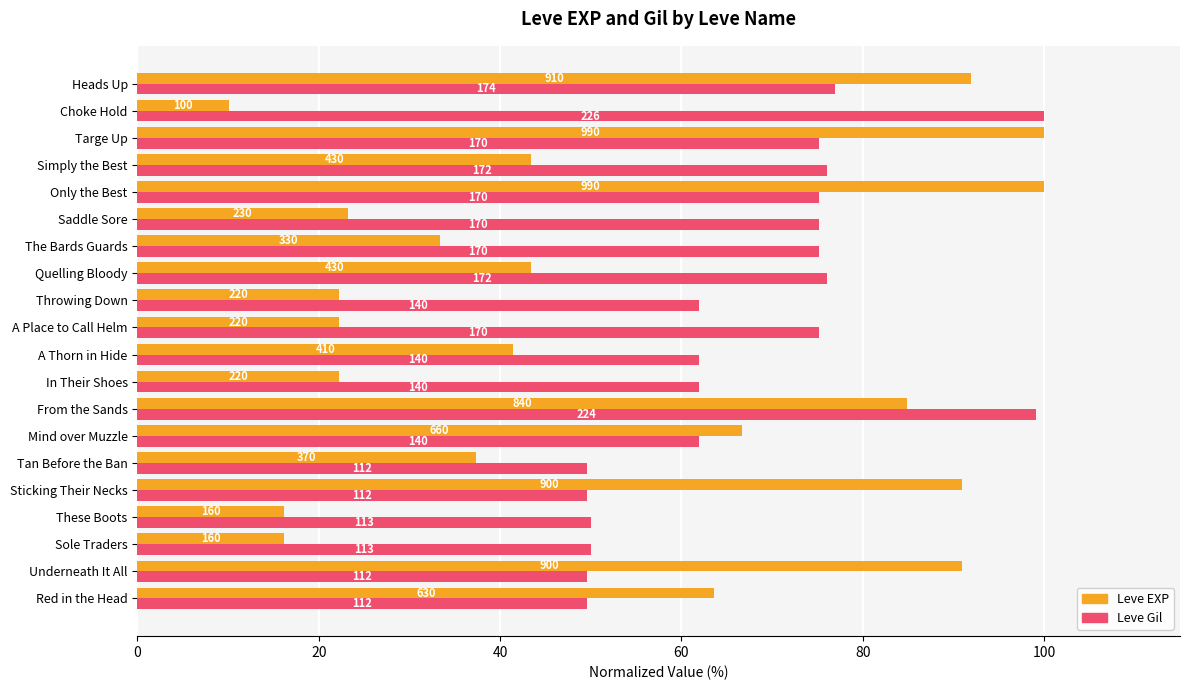

What is the minimum value shown in the chart?

10.1